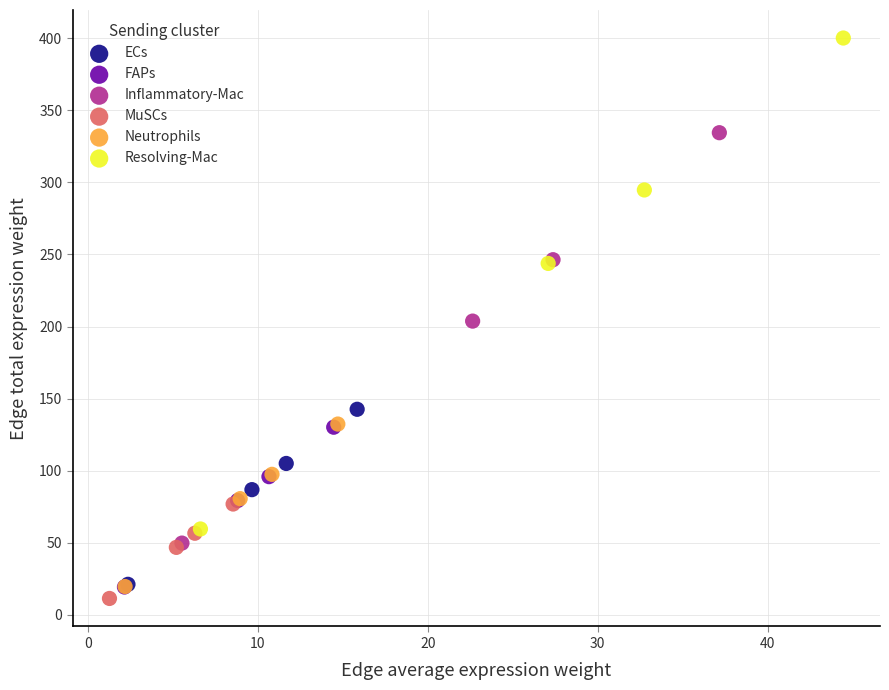

What are all the series names shown in the legend?

ECs, FAPs, Inflammatory-Mac, MuSCs, Neutrophils, Resolving-Mac